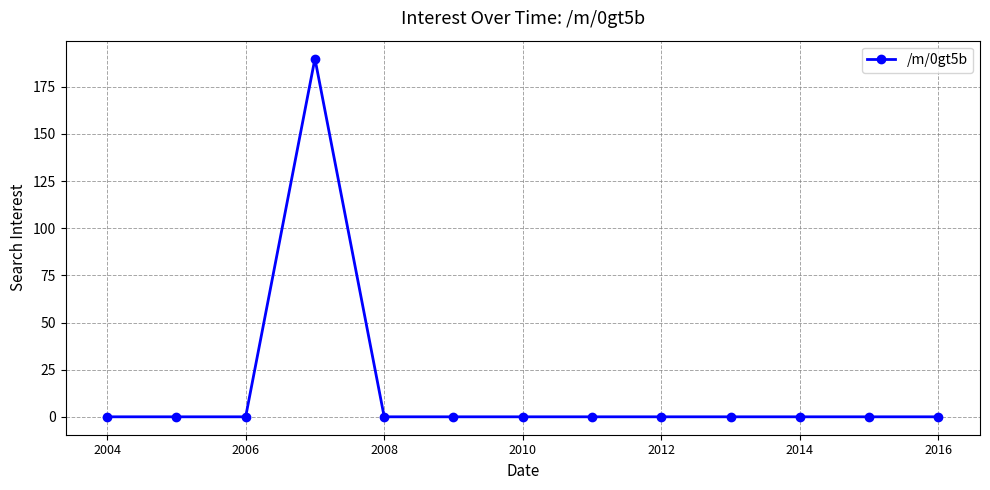

What is the value of the 4th point from the left?

190